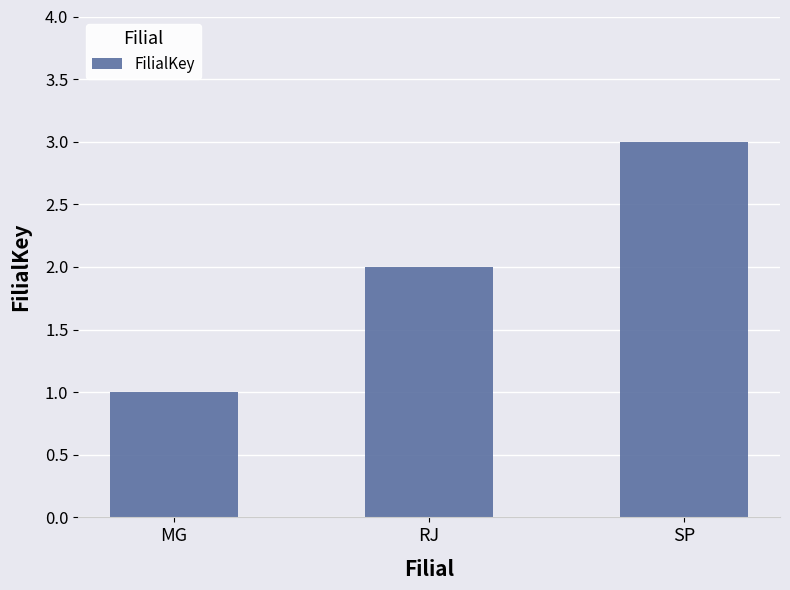

What is the label of the 2nd bar from the left?

RJ